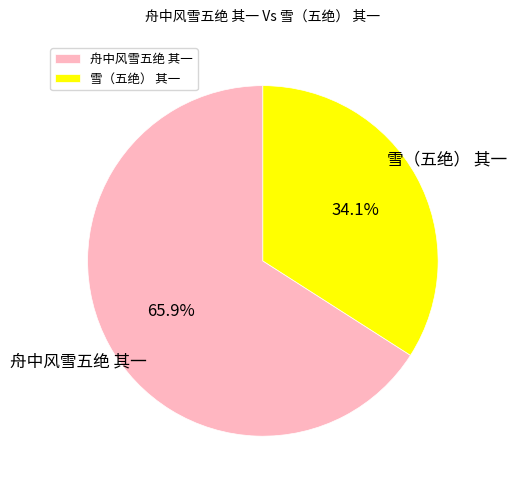

What is the ratio of the value at 雪（五绝） 其一 to the value at 舟中风雪五绝 其一?

0.5